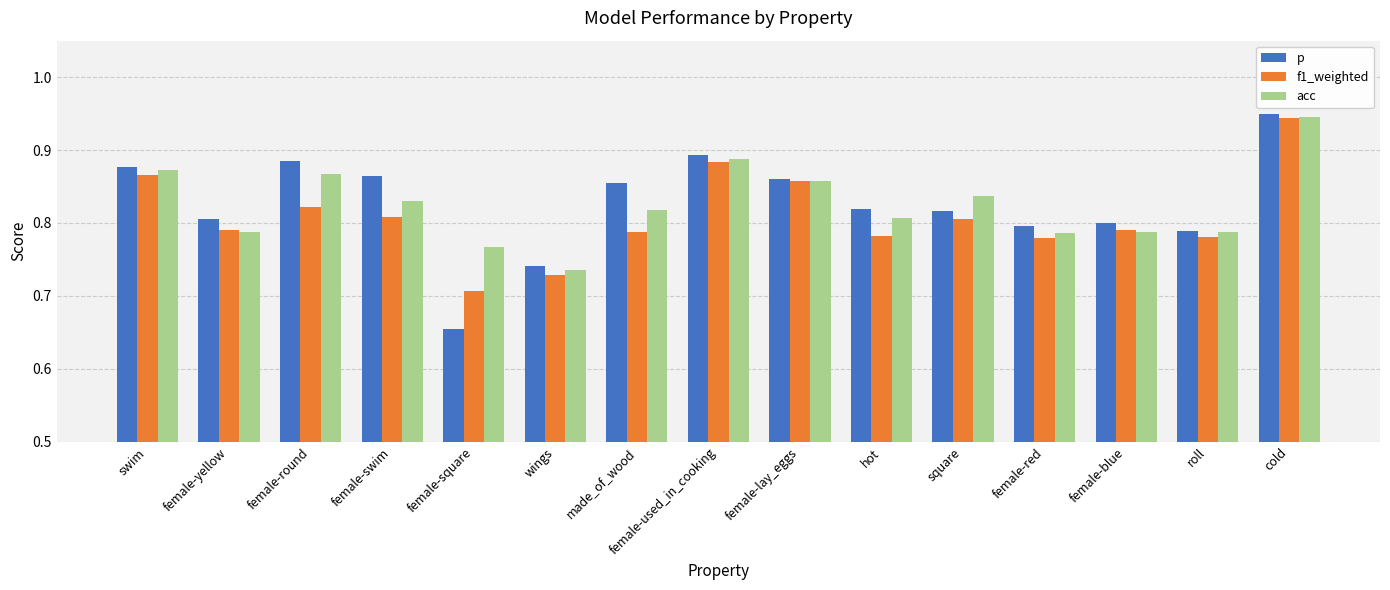

What is the sum of all acc values?

12.4